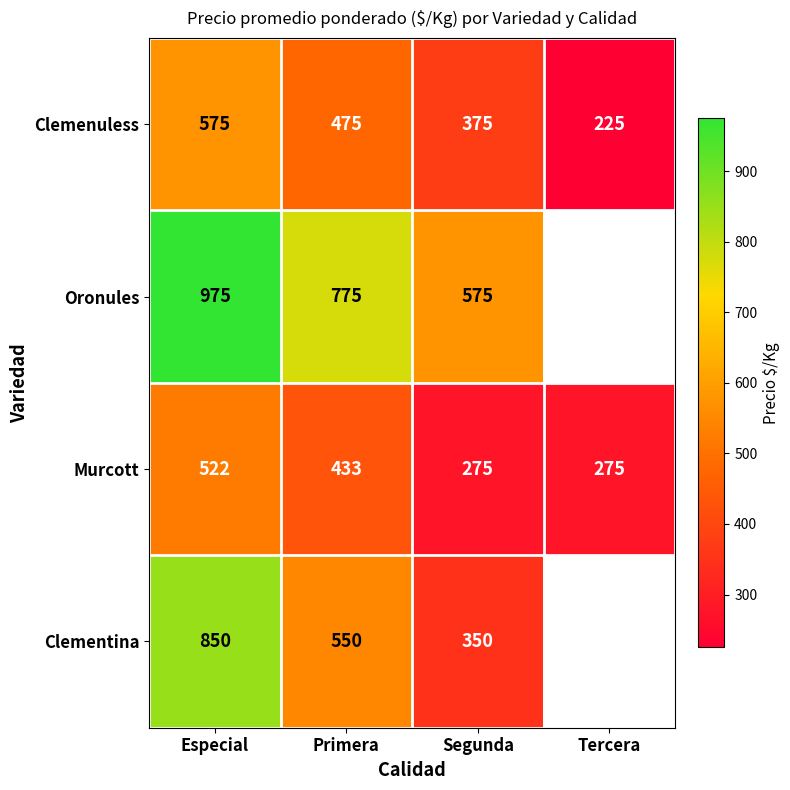

At which label is Murcott closest to 398?

Primera